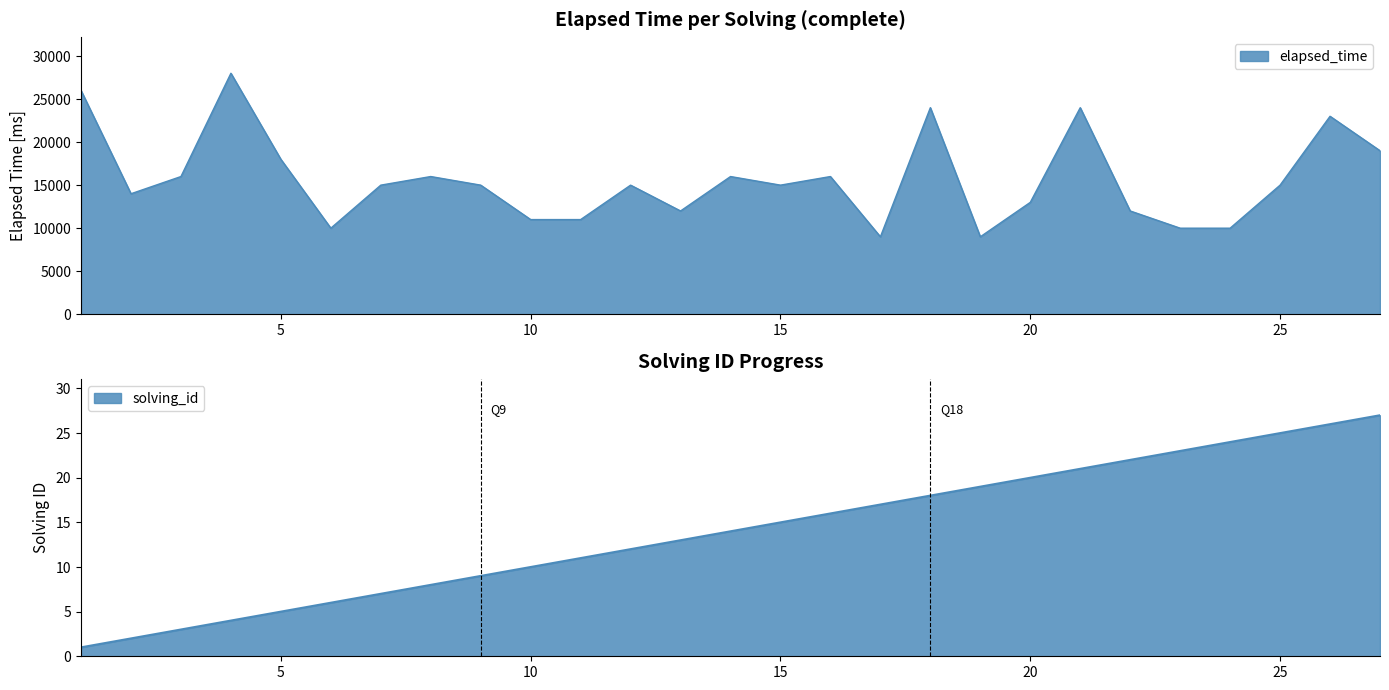

At how many categories does at least one series exceed 10734?

22